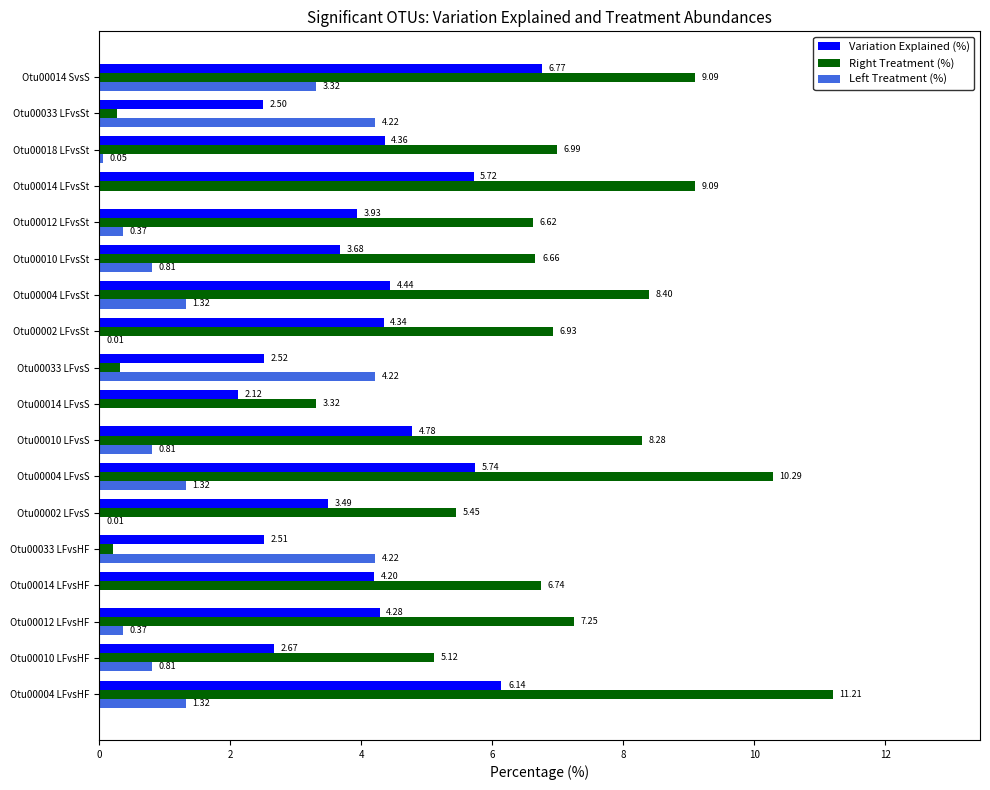

At which category is the sum across all series the highest?

Otu00014 SvsS